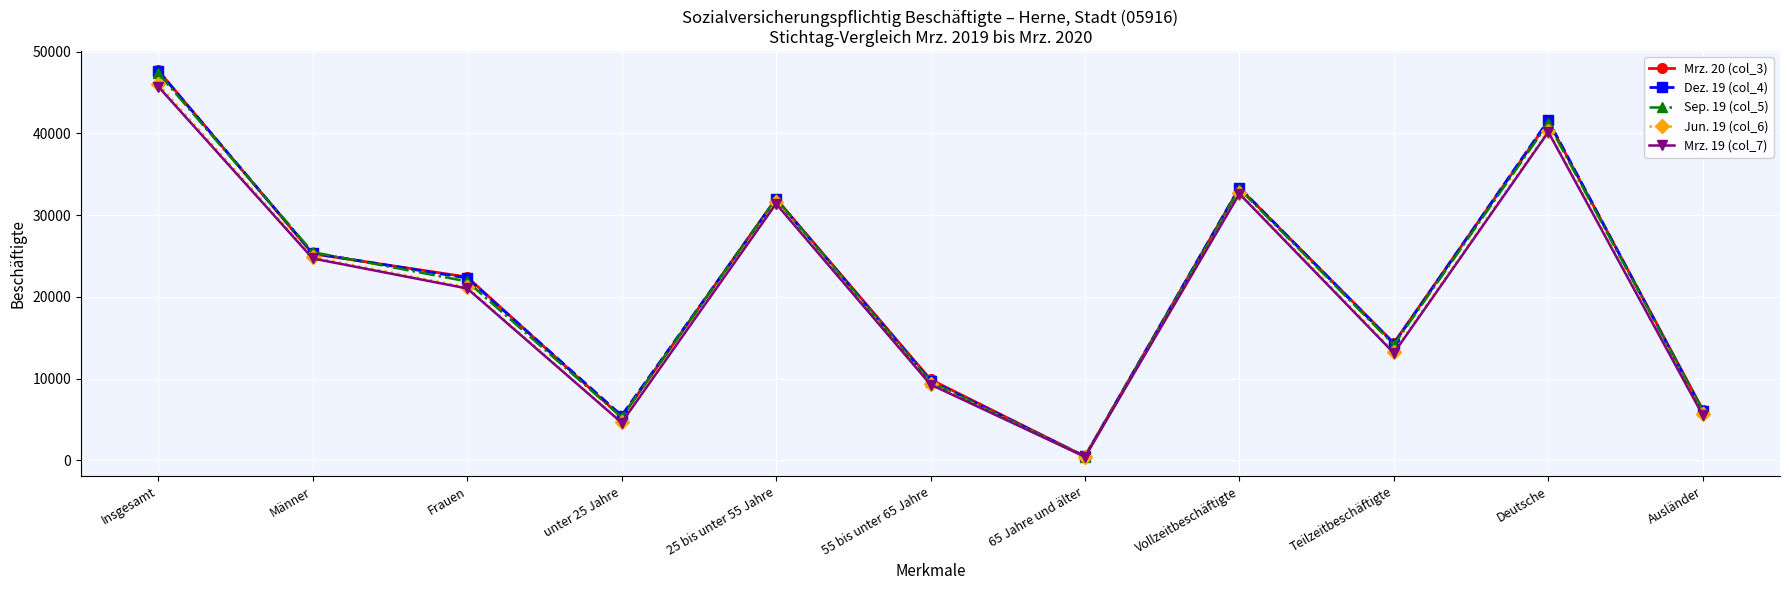

Is it true that Jun. 19 (col_6) equals 44254 at Männer?

False